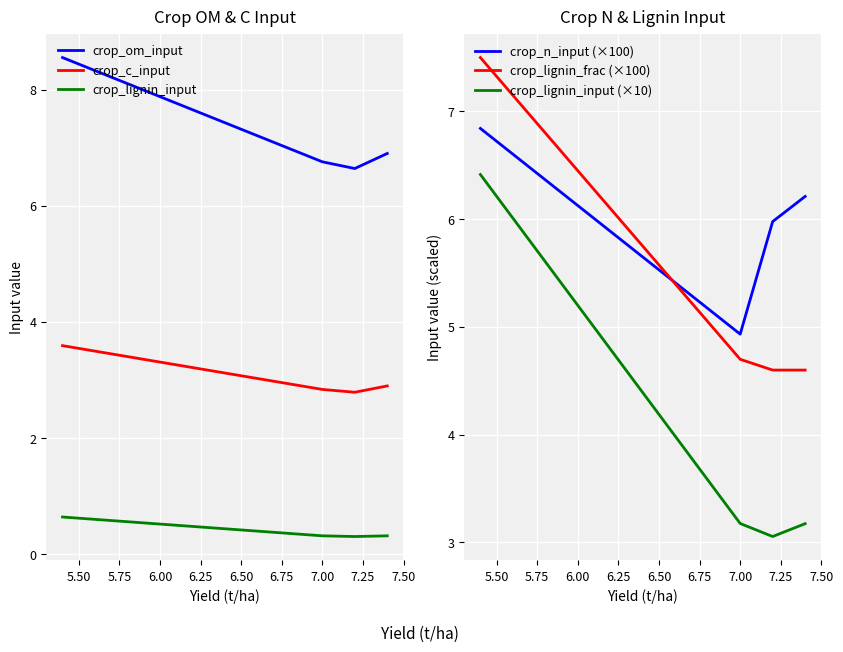

True or false: crop_n_input (×100) and crop_om_input cross at least once.

False